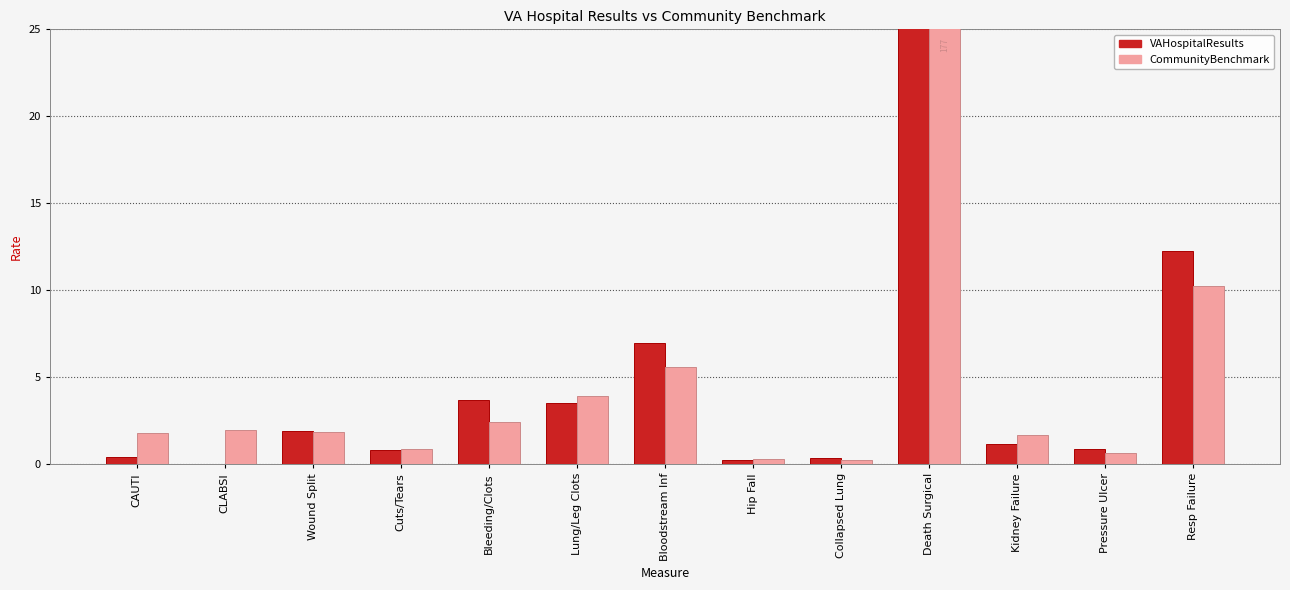

At how many categories does at least one series exceed 115?

1